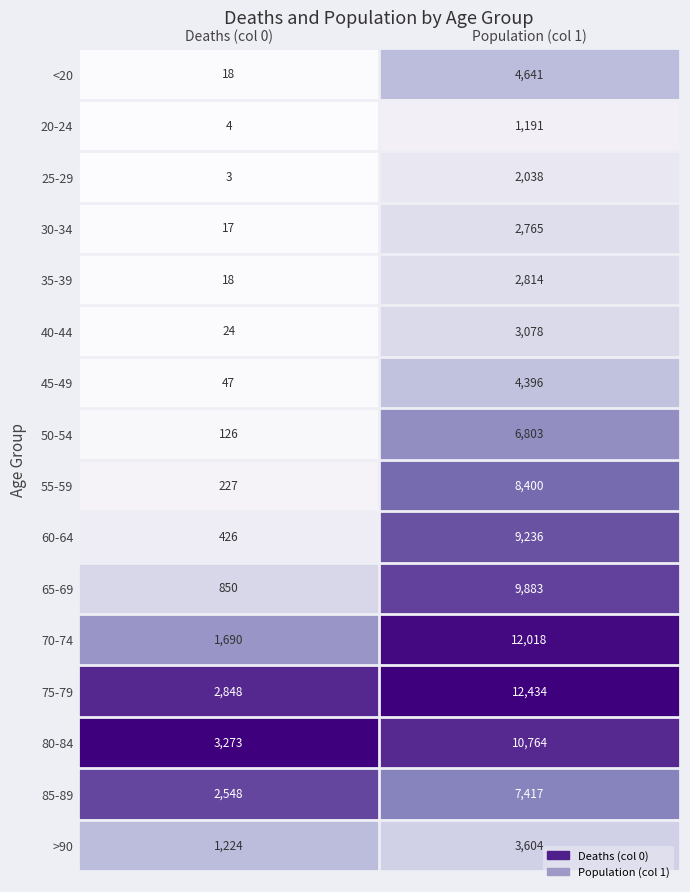

What is the maximum value shown in the chart?

12434